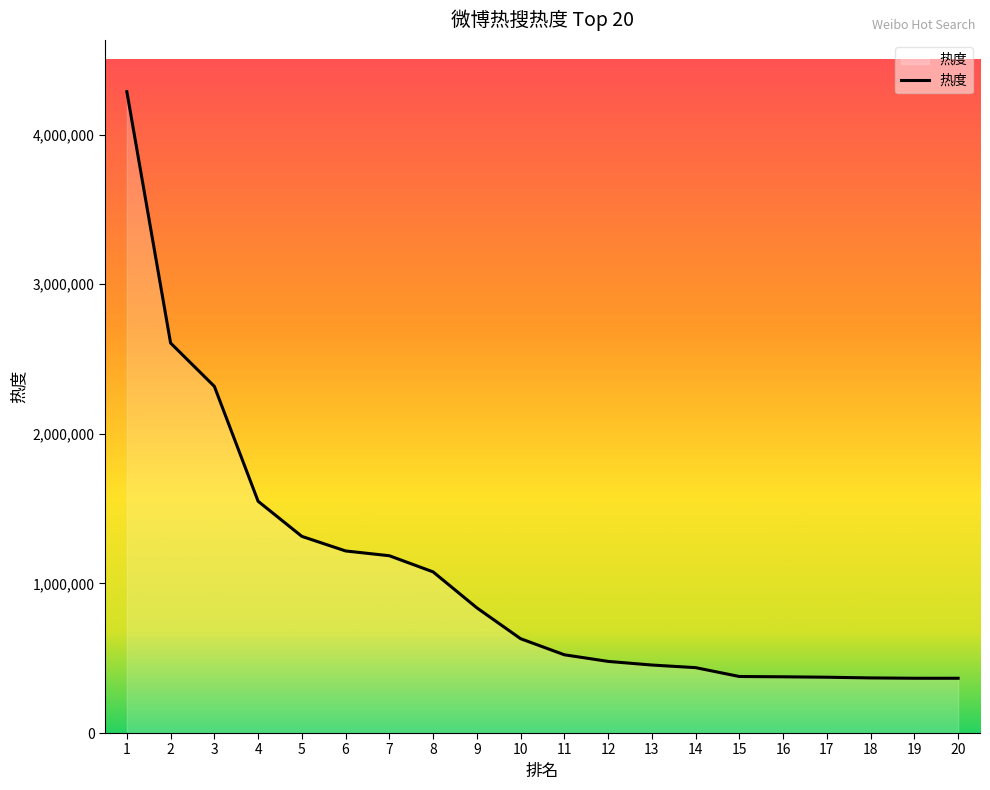

What is the difference between the values at 20 and 11?

157008